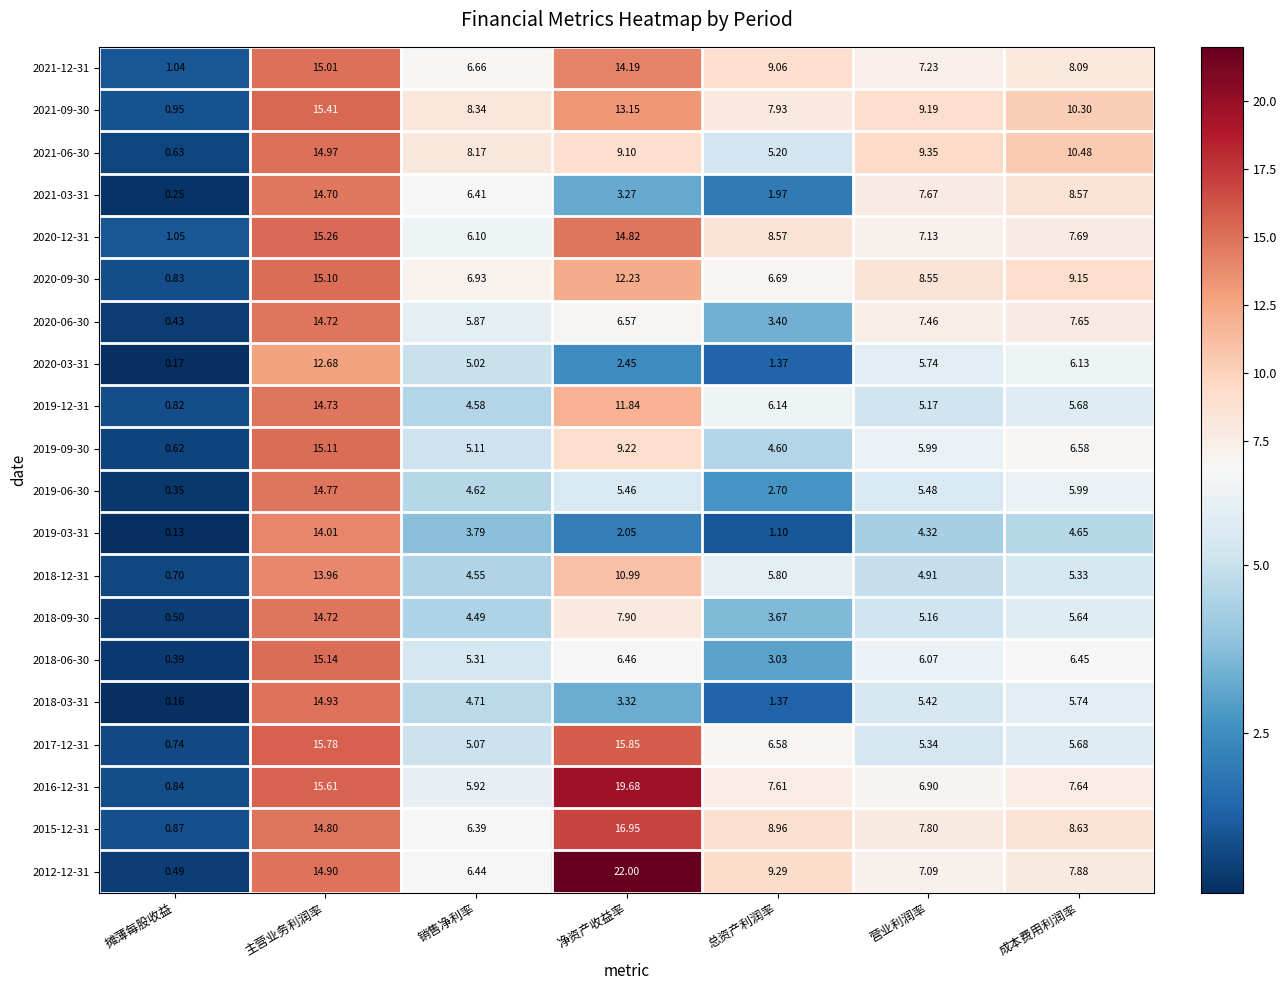

At which label does 2021-06-30 reach its peak?

主营业务利润率